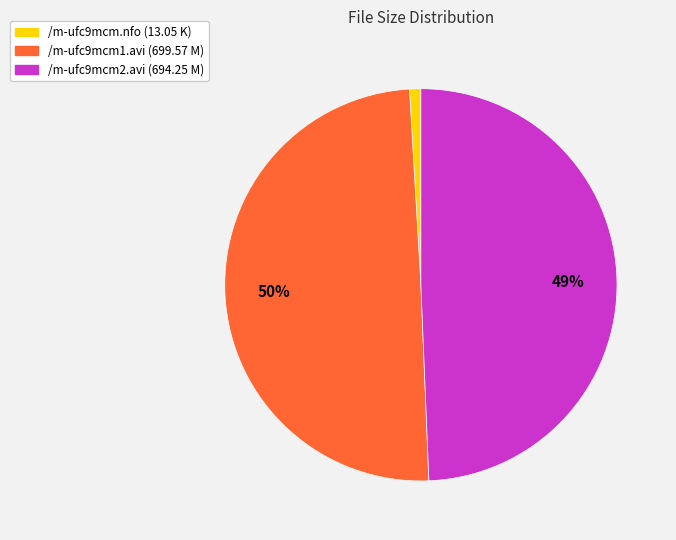

Count the number of slices in the pie.

3